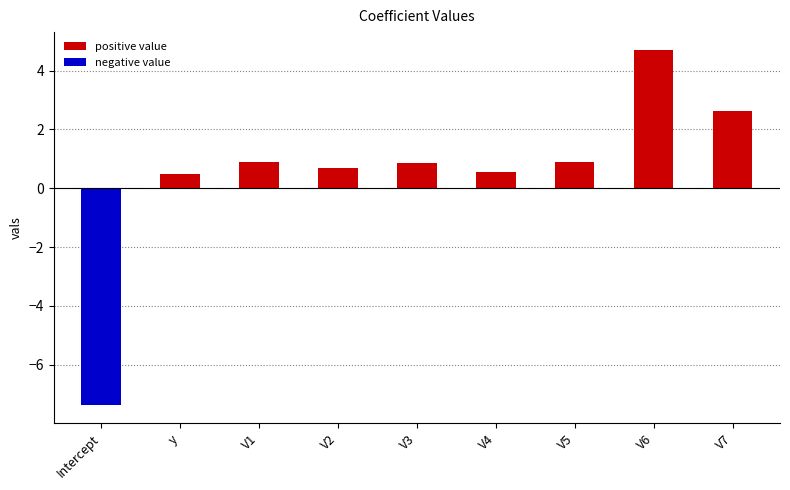

Does the chart contain any negative values?

Yes